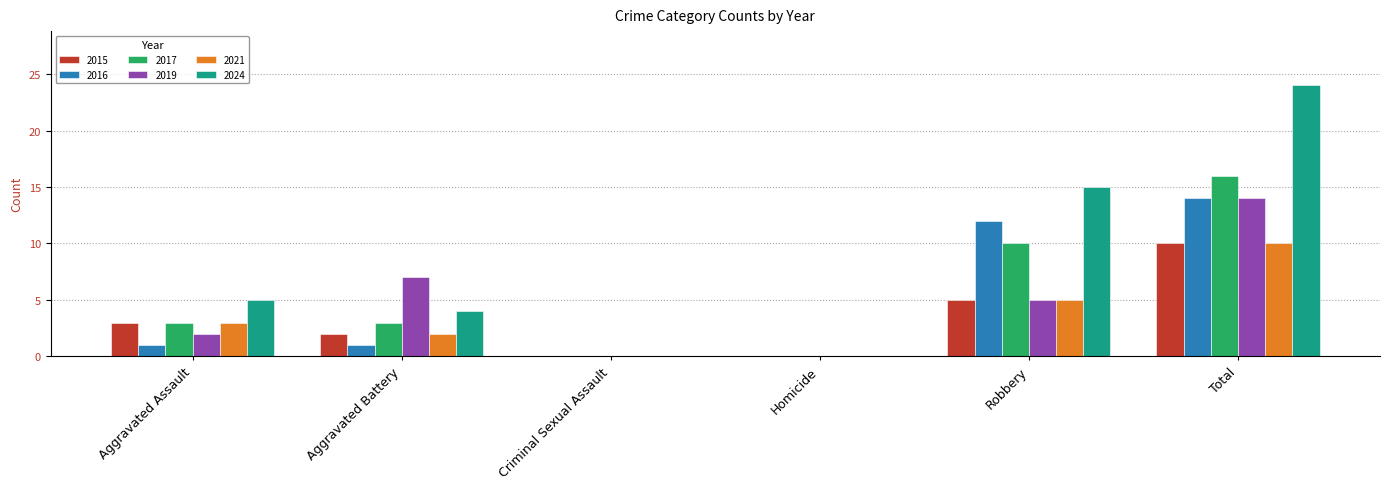

Reading left to right, what are all the values shown in this chart?

2015: Aggravated Assault=3	Aggravated Battery=2	Criminal Sexual Assault=0	Homicide=0	Robbery=5	Total=10
2016: Aggravated Assault=1	Aggravated Battery=1	Criminal Sexual Assault=0	Homicide=0	Robbery=12	Total=14
2017: Aggravated Assault=3	Aggravated Battery=3	Criminal Sexual Assault=0	Homicide=0	Robbery=10	Total=16
2019: Aggravated Assault=2	Aggravated Battery=7	Criminal Sexual Assault=0	Homicide=0	Robbery=5	Total=14
2021: Aggravated Assault=3	Aggravated Battery=2	Criminal Sexual Assault=0	Homicide=0	Robbery=5	Total=10
2024: Aggravated Assault=5	Aggravated Battery=4	Criminal Sexual Assault=0	Homicide=0	Robbery=15	Total=24